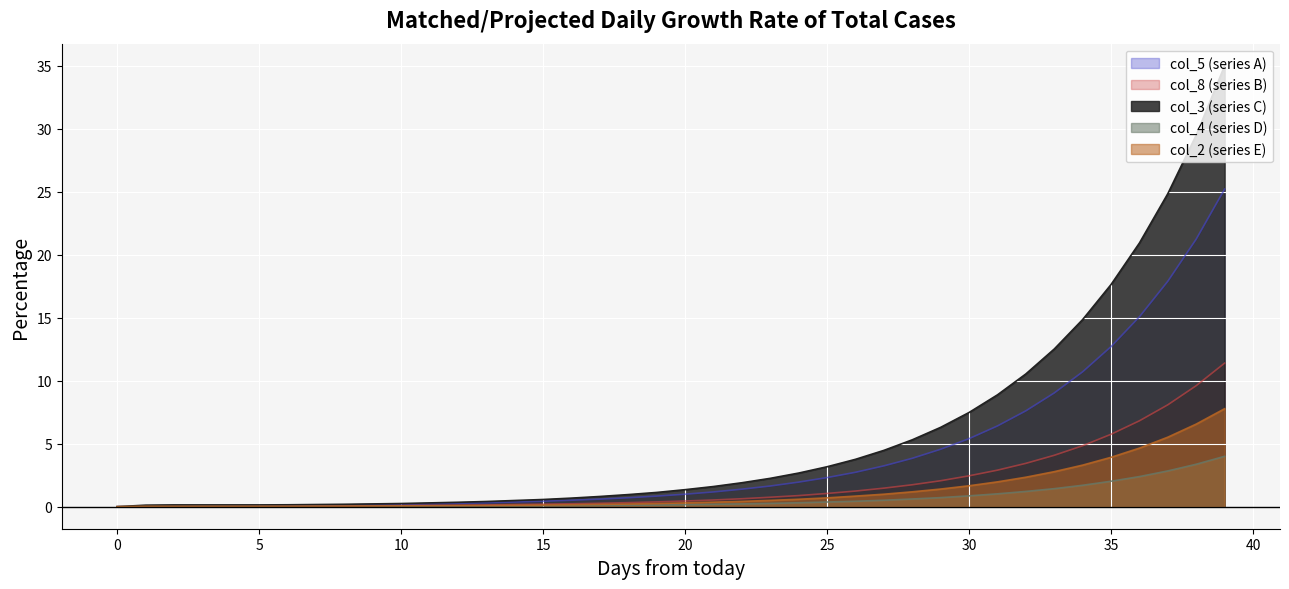

What is the greatest value displayed?

35.0